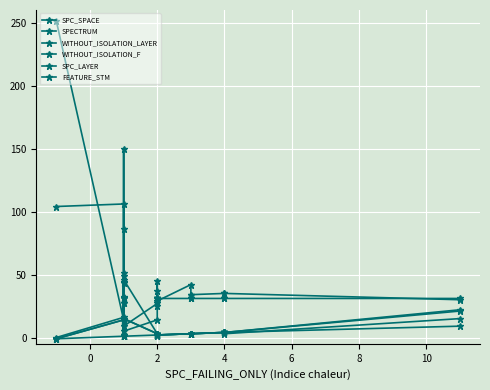

What is the label of the 19th point from the left?

4